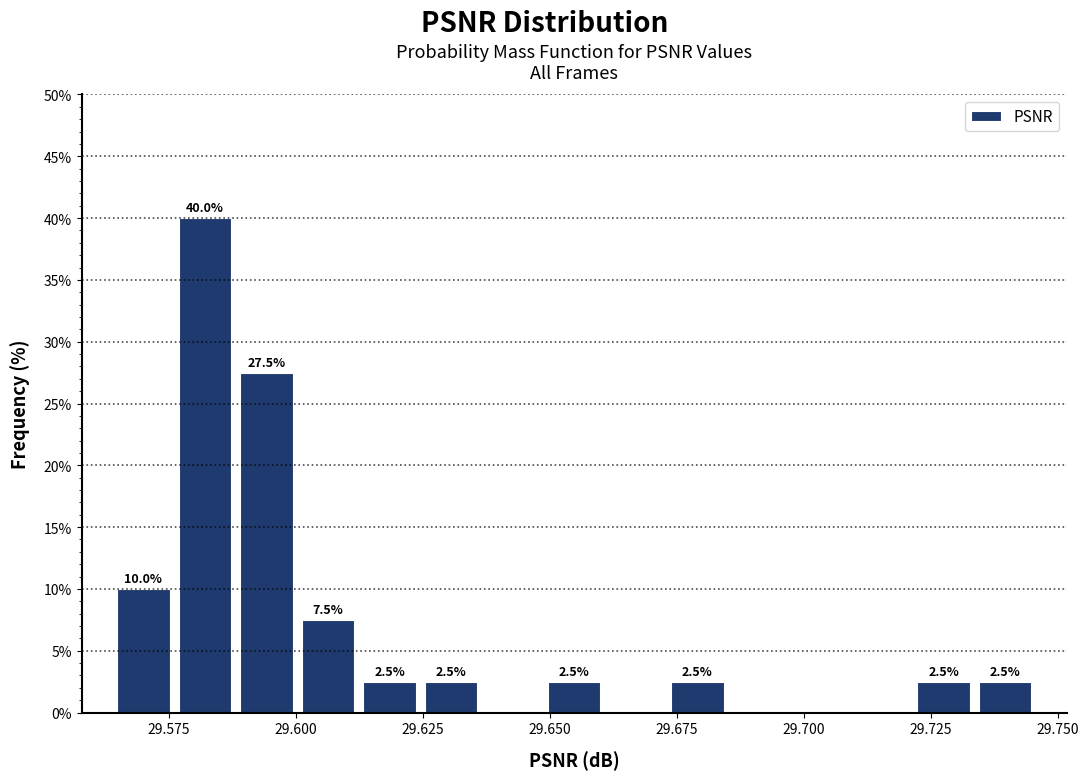

Read against the x-axis, roughly where is the centre of the tallest bar?

29.580